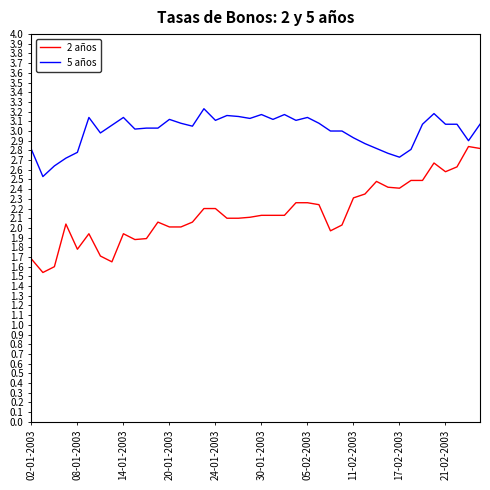

Which series has the widest spread of values?

2 años